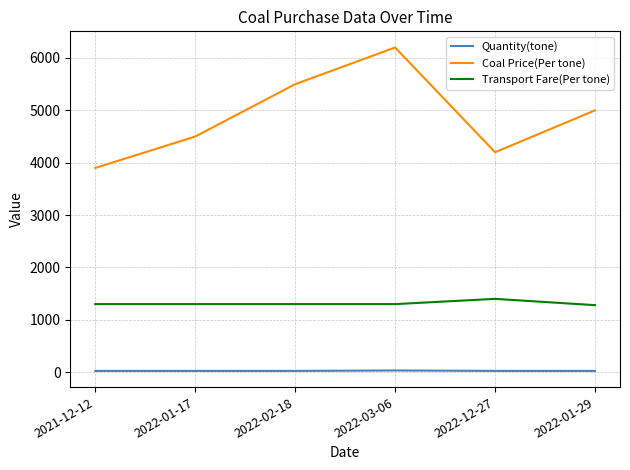

What is the difference between the second highest and minimum values in the Coal Price(Per tone) series?

1600.0